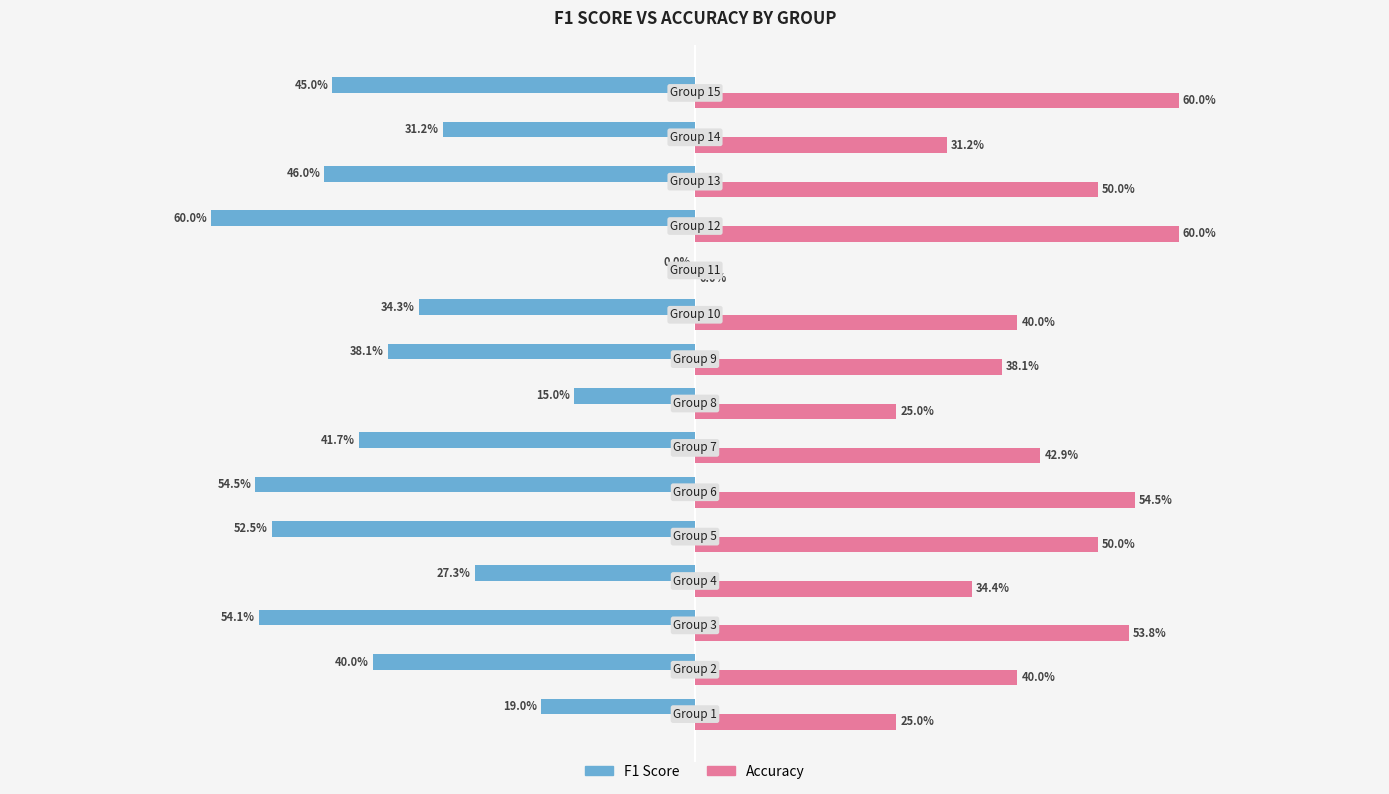

Reading left to right, list all the values displayed in this chart.

F1 Score: -0.2	-0.4	-0.5	-0.3	-0.5	-0.5	-0.4	-0.2	-0.4	-0.3	0.0	-0.6	-0.5	-0.3	-0.5
Accuracy: 0.2	0.4	0.5	0.3	0.5	0.5	0.4	0.2	0.4	0.4	0.0	0.6	0.5	0.3	0.6